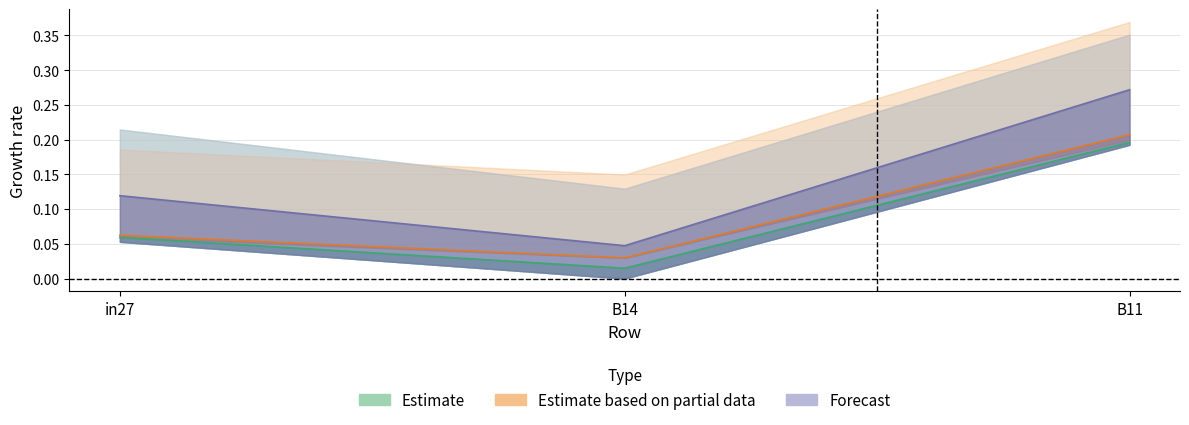

The job171_scenario0_346 series shows 0.2 at B11. True or false?

True